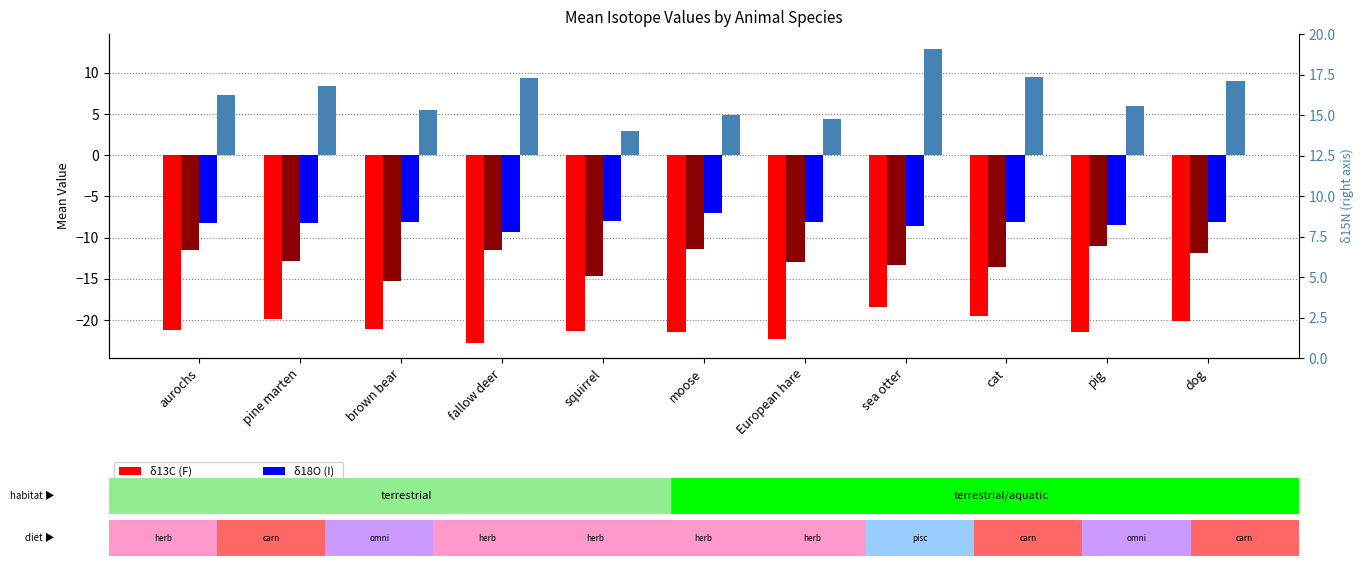

What is the sum of all δ13C collagen (H) values?

-140.0